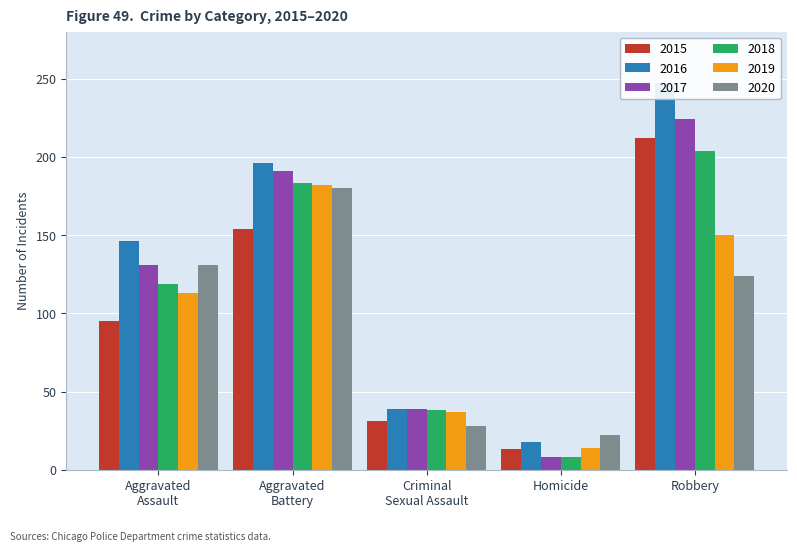

What is the average value of the 2015 series?

101